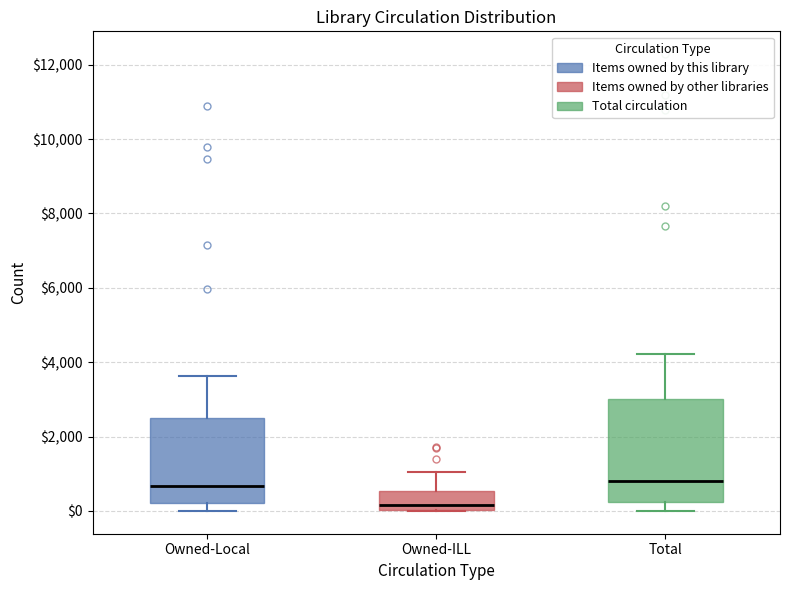

Reading left to right, read every box against the y-axis: the position of its median line, the range the box covers, and the ends of its whiskers. The values are not printed on the chart, so give them approximately, as read against the axis.

Owned-Local: median 600, box 200 to 2400, whiskers 0 to 3600
Owned-ILL: median 200, box 0 to 600, whiskers 0 to 1000
Total: median 800, box 200 to 3000, whiskers 0 to 4200